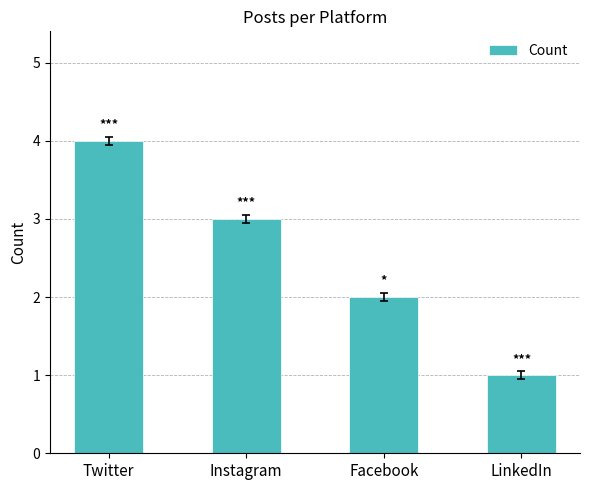

List the labels in order of value, largest first.

Twitter, Instagram, Facebook, LinkedIn